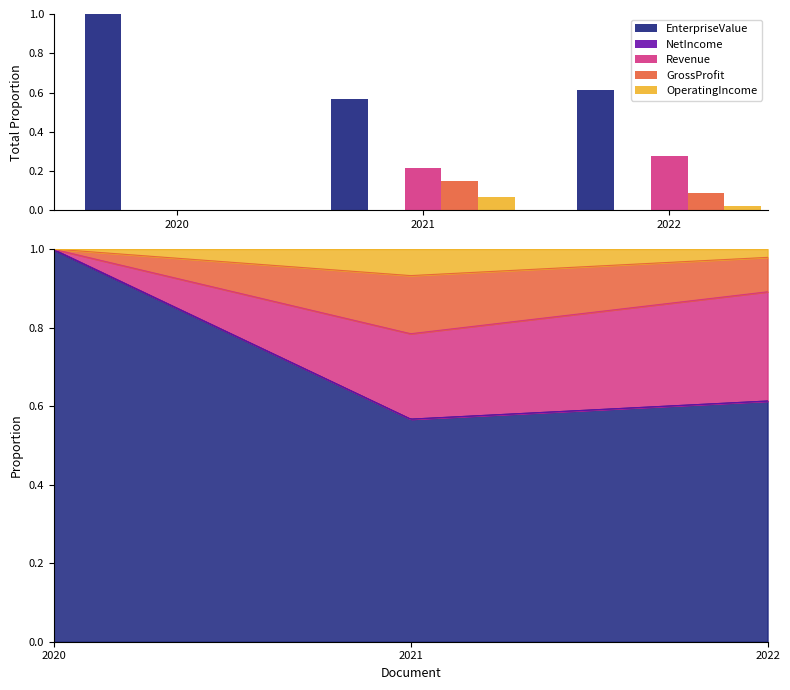

Is it true that OperatingIncome equals 0.1 at 2021?

True